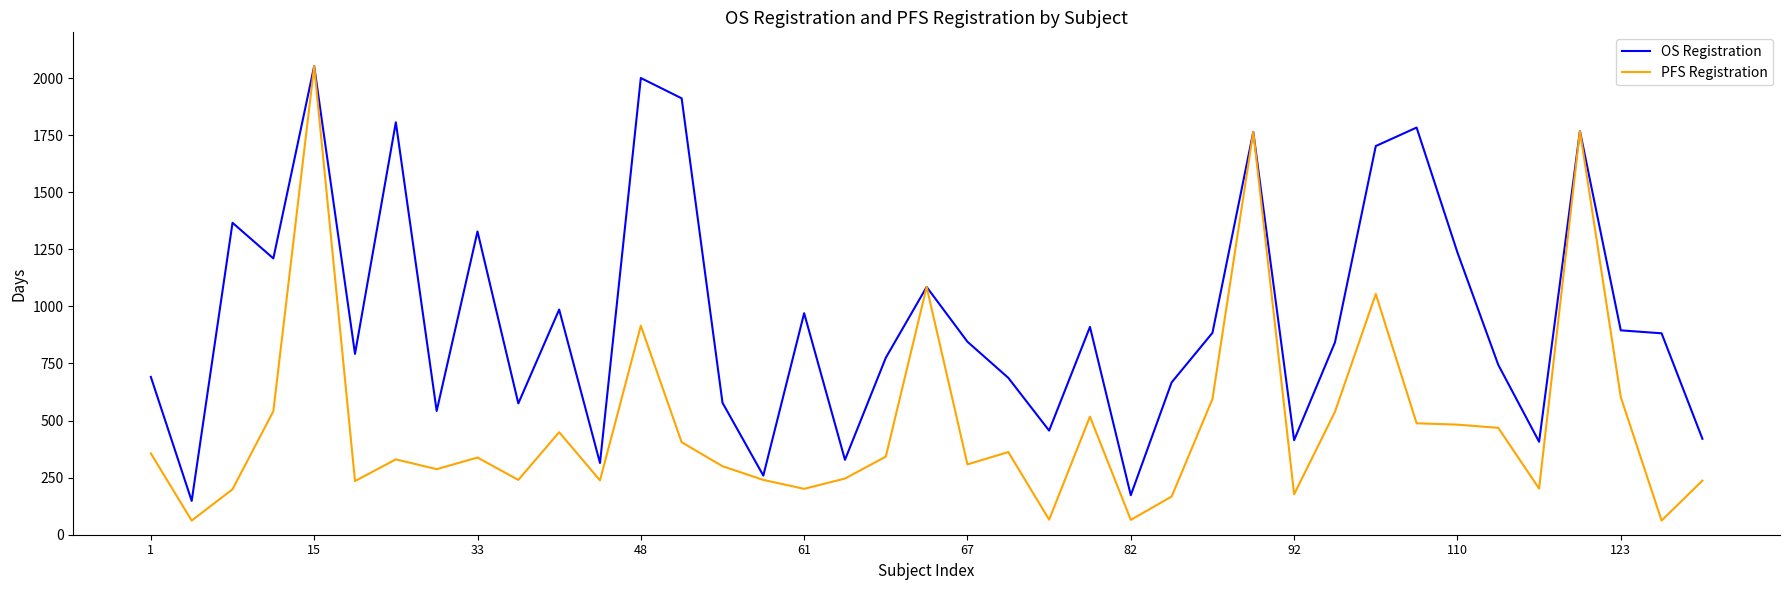

Which series has the largest range (max minus min)?

PFS Registration